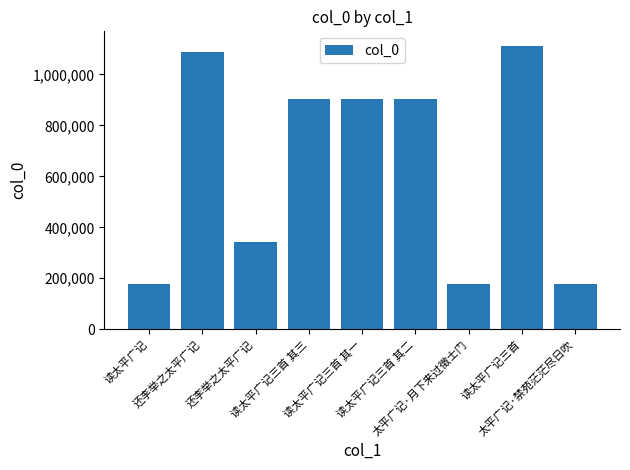

How many bars are there in total?

9